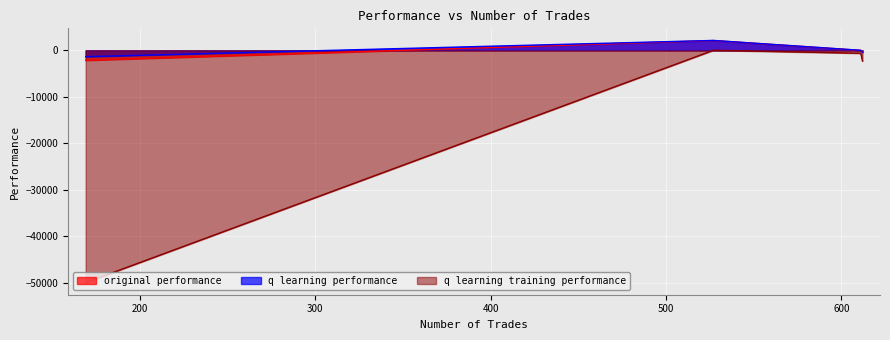

Which series changed the most between 612 and 169?

q learning training performance